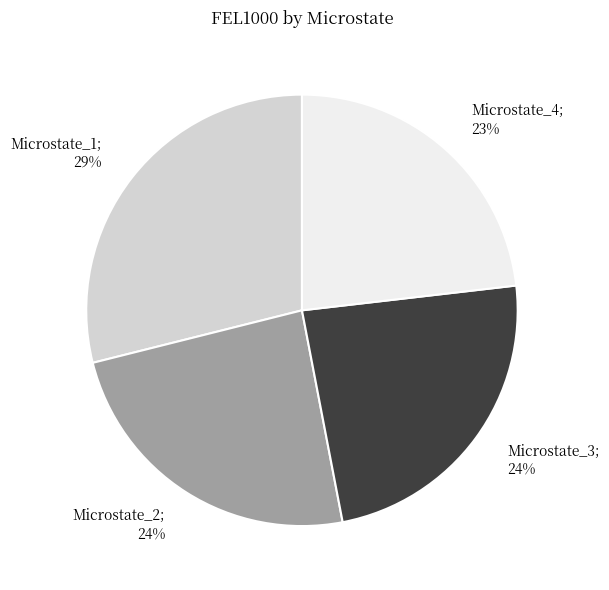

To the nearest percent, what is the average slice percentage?

25%